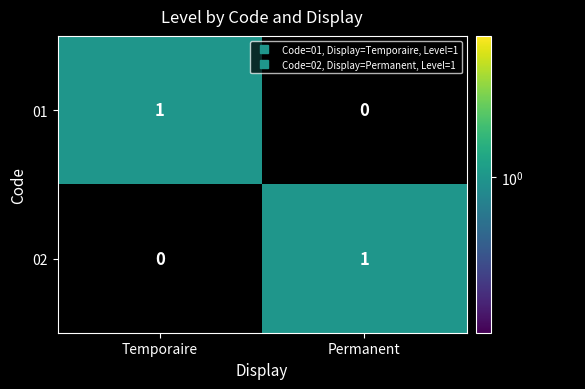

List the labels in order of 01 value, largest first.

Temporaire, Permanent